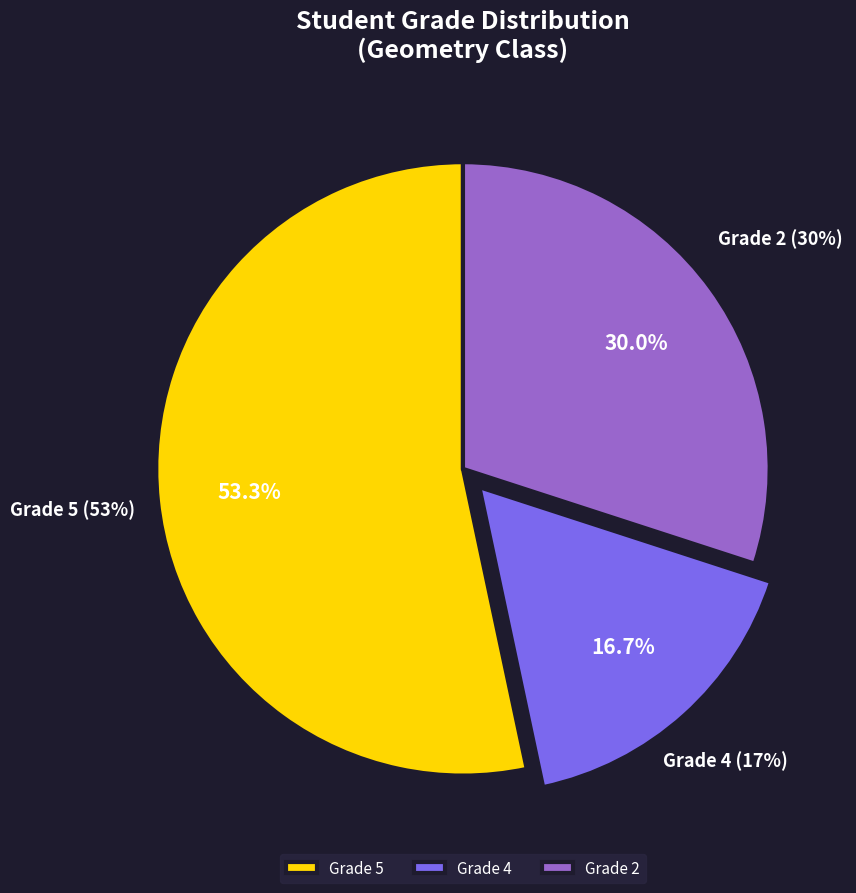

Does 4 account for over 50% of the chart?

No